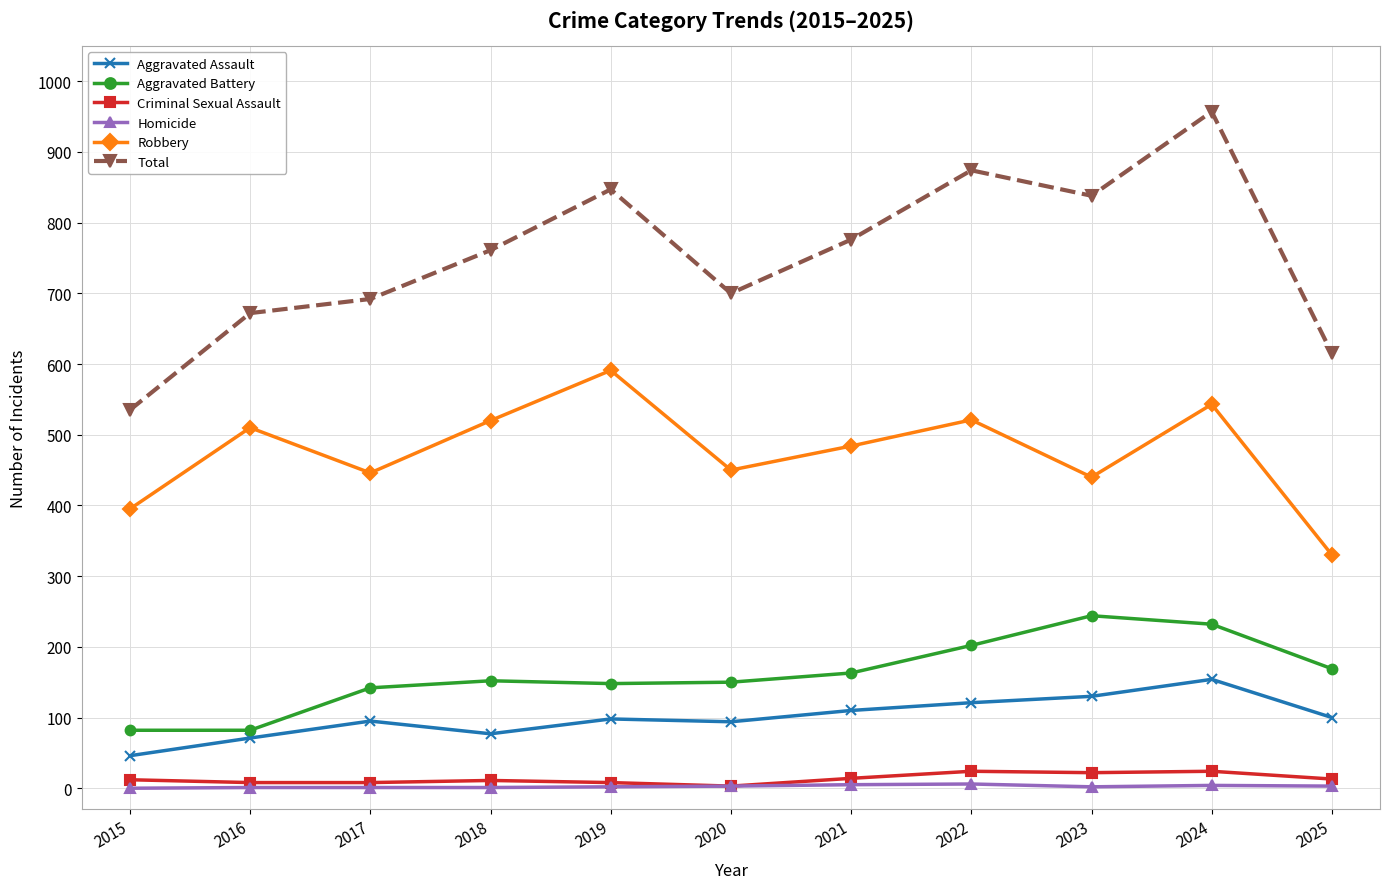

What is the difference between the Robbery values at 2018 and 2024?

23